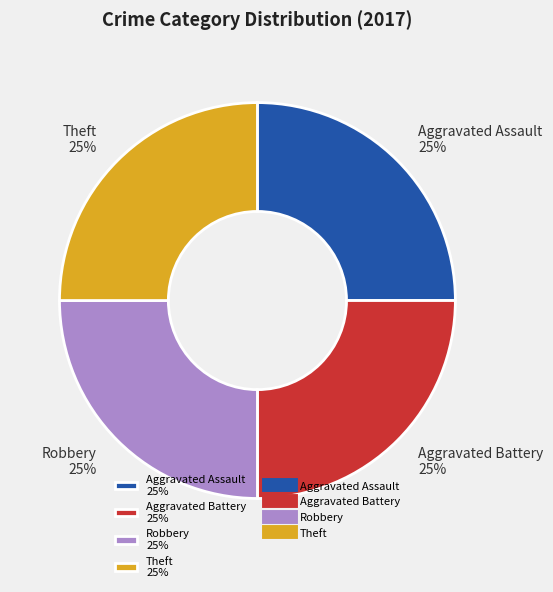

Does any single category account for the majority?

No